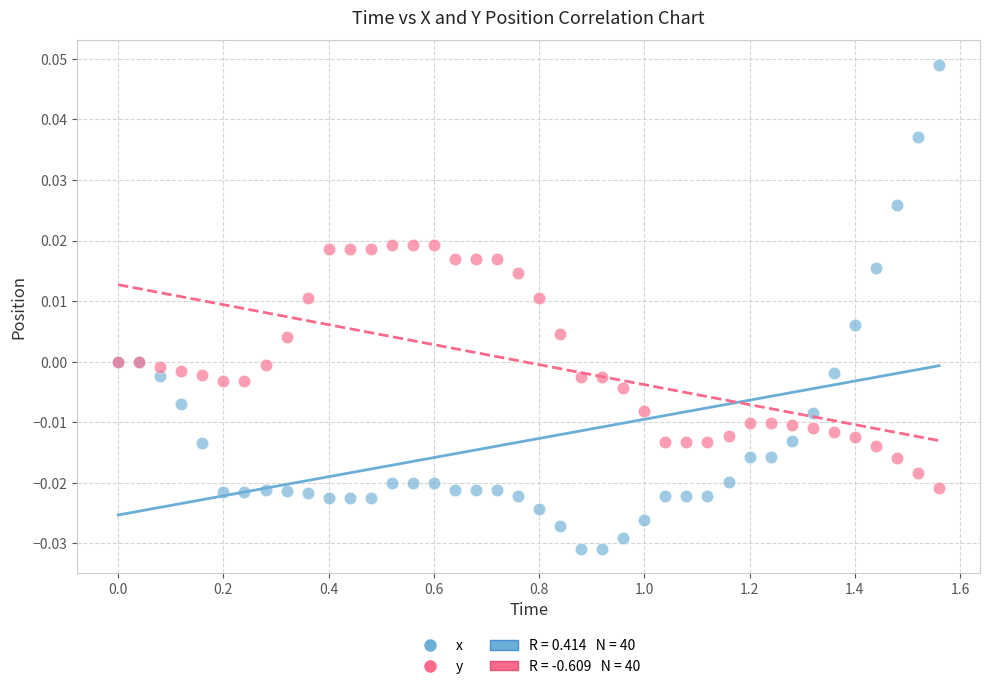

What is the X range (max minus min) for the scatter plot?

1.6